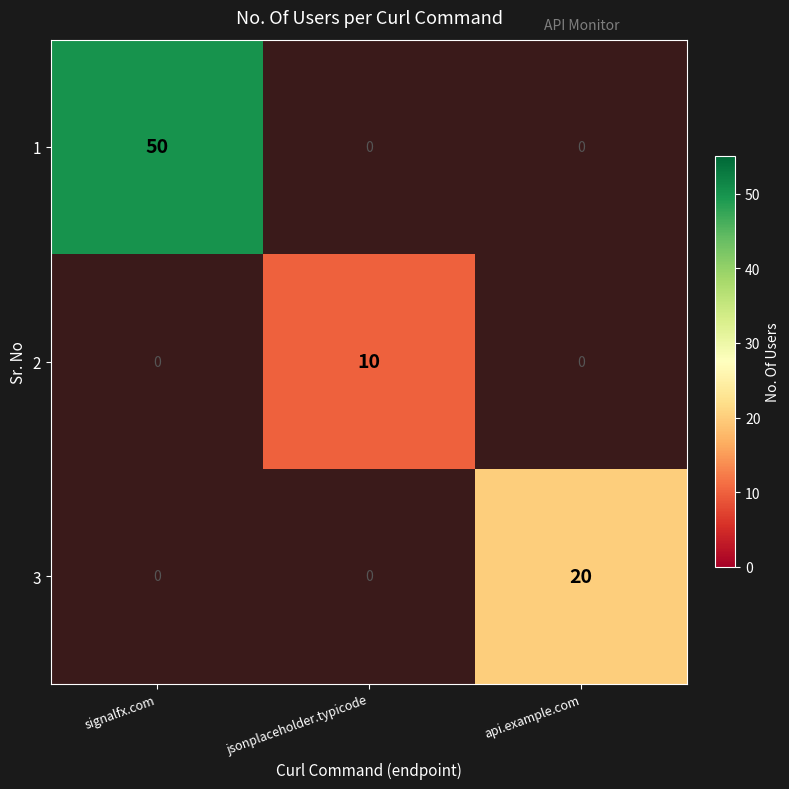

Which has a higher value, api.example.com or jsonplaceholder.typicode?

jsonplaceholder.typicode